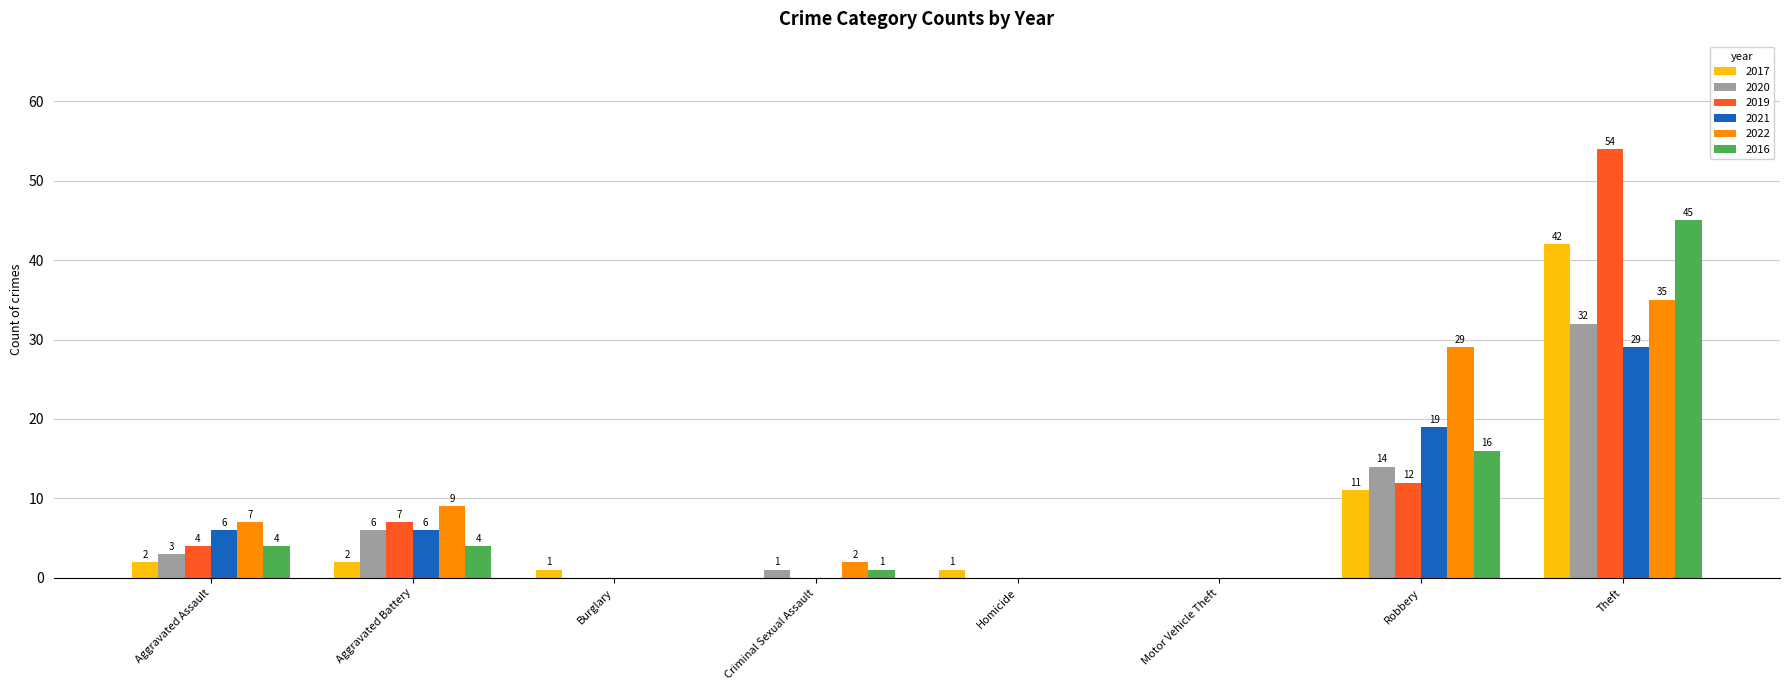

What is the greatest value displayed?

54